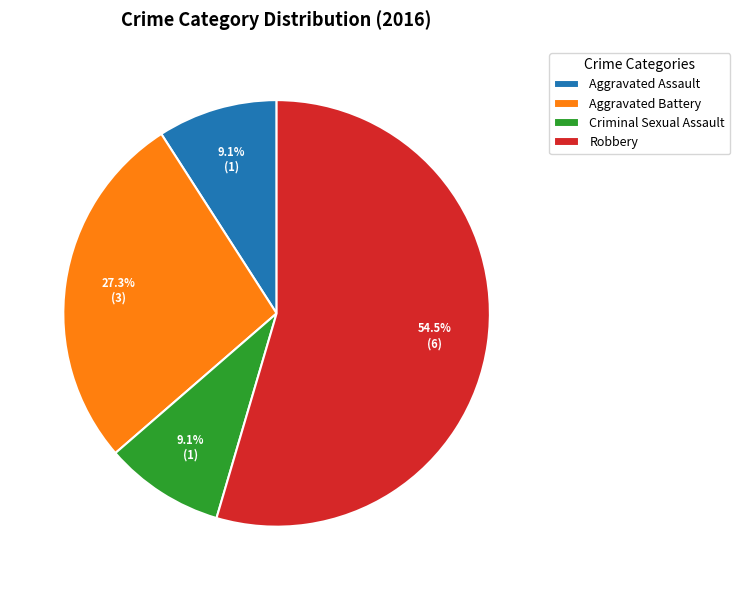

How many segments does this pie chart have?

4